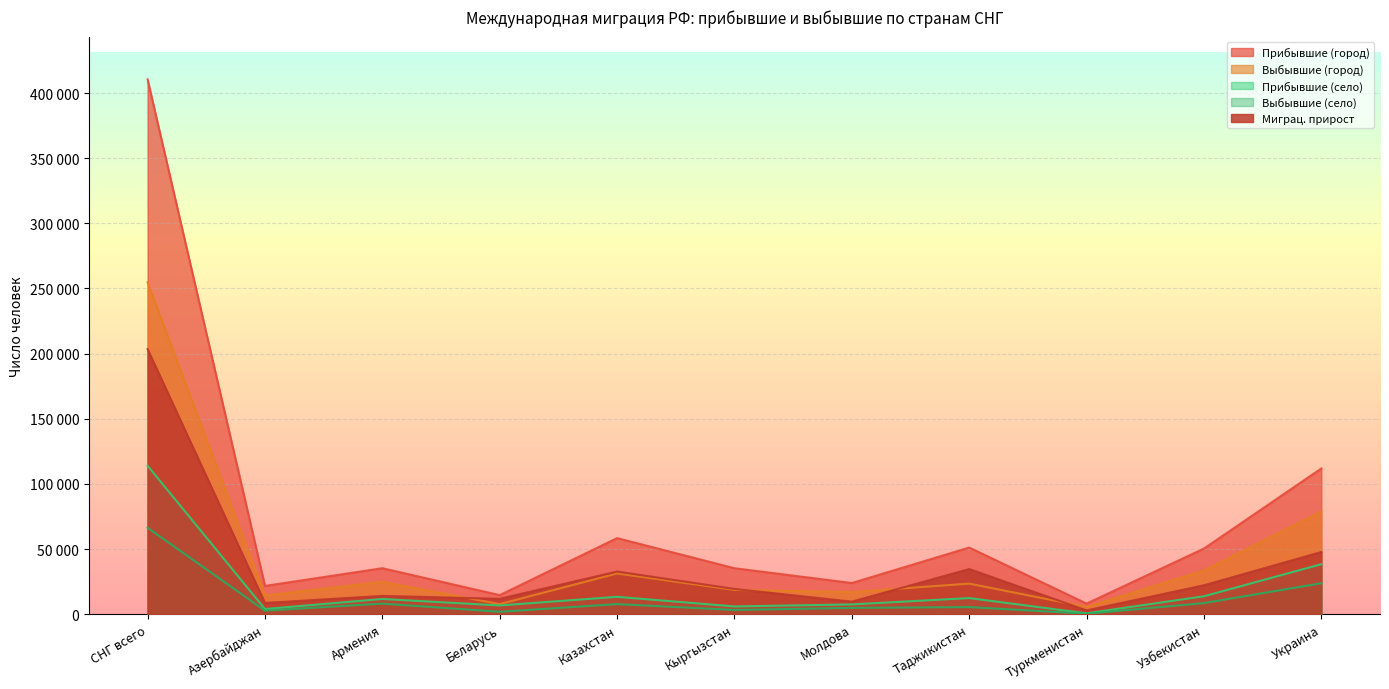

Where does the Миграц. прирост series first go above 19355?

СНГ всего